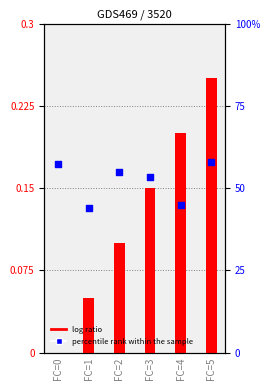

Which series has the widest spread of Y values?

log ratio